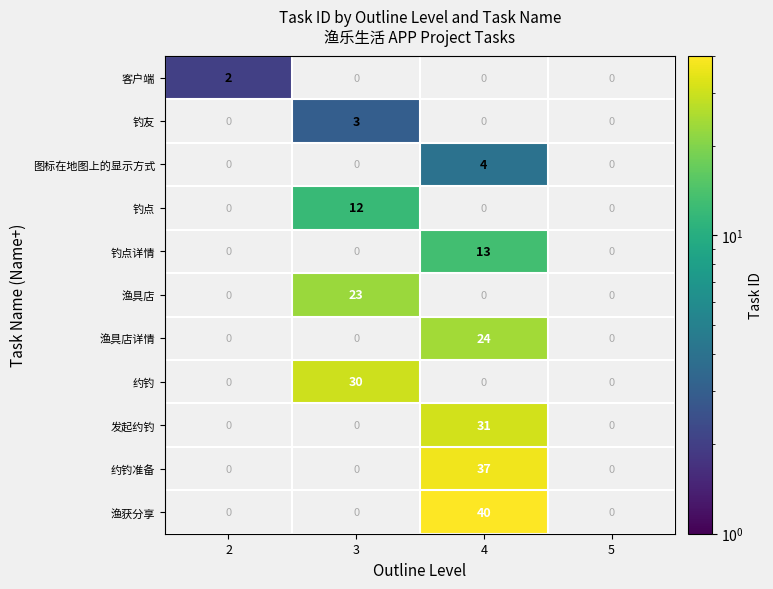

True or false: 发起约钓 has a value of 0 at 3.

True